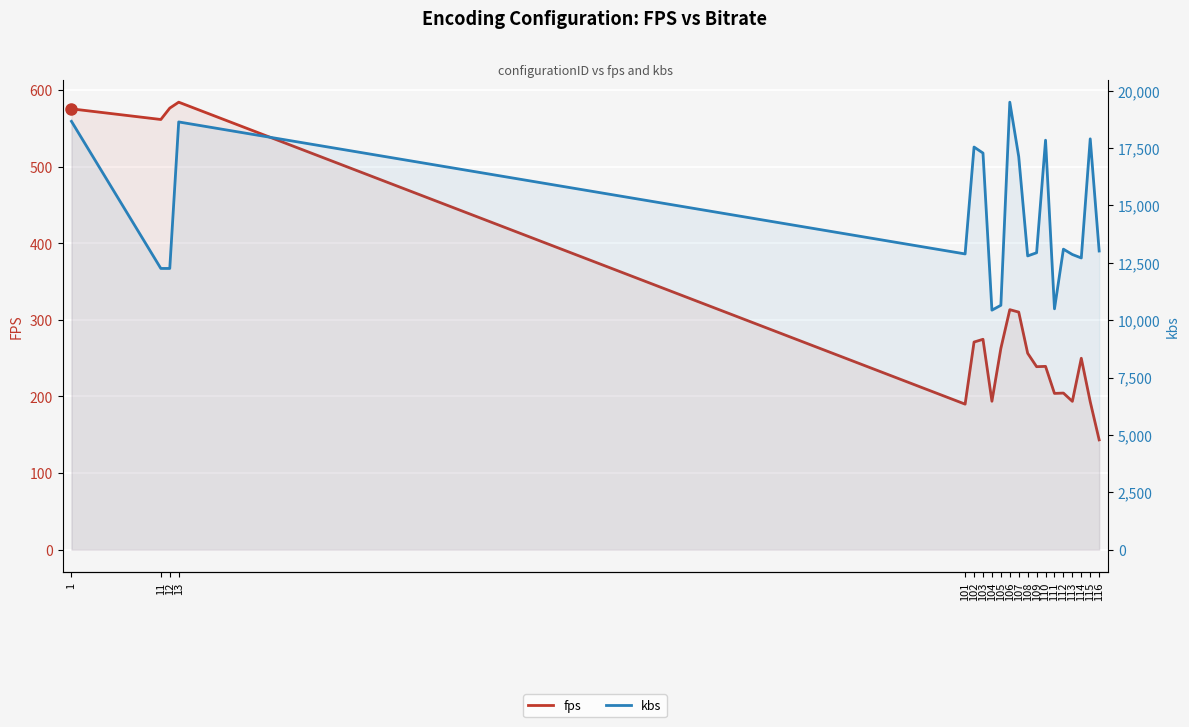

What is the approximate value of kbs at 115?

17898.9